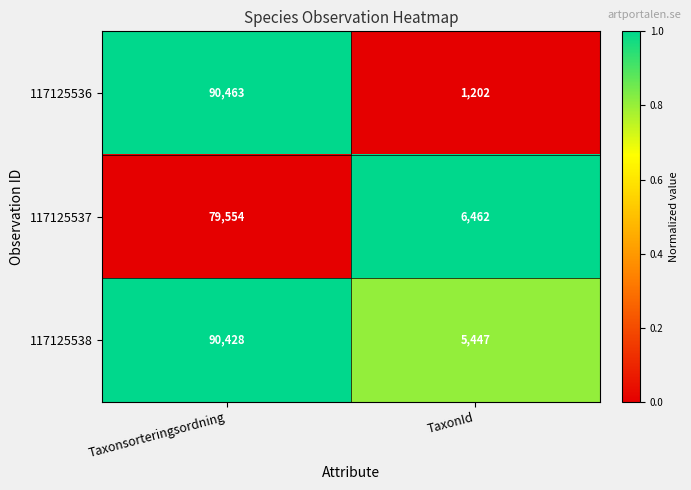

Which series has the largest total across all categories?

117125538